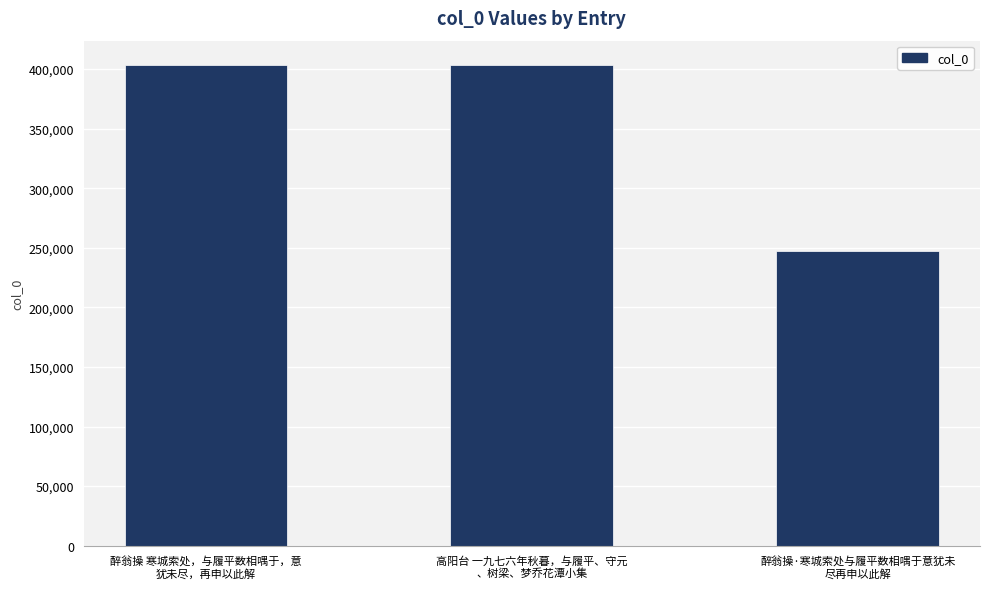

What is the ratio of the value at 醉翁操·寒城索处与履平数相喁于意犹未
尽再申以此解 to the value at 高阳台 一九七六年秋暮，与履平、守元
、树梁、梦乔花潭小集?

0.6